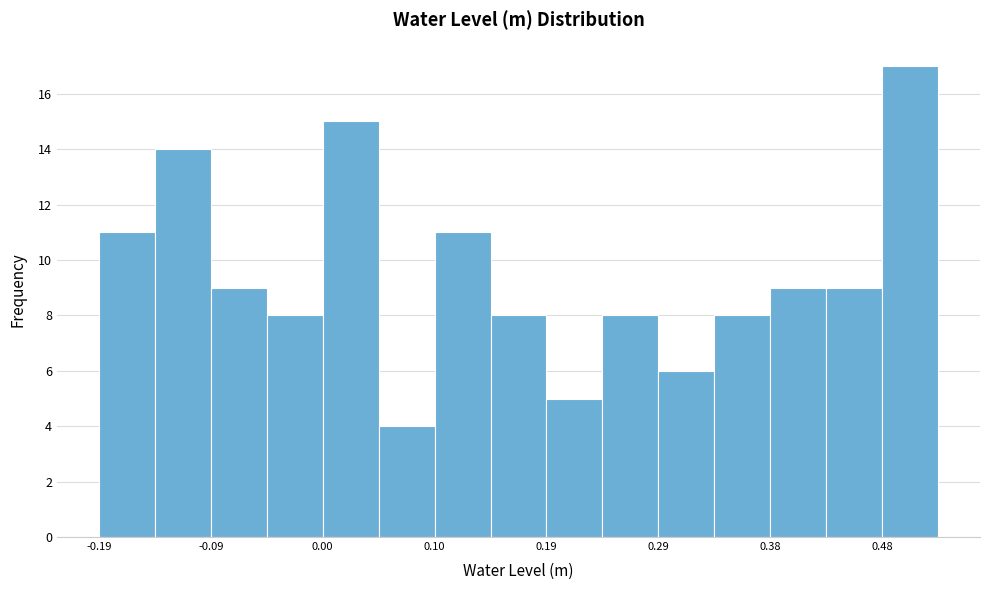

Reading left to right, transcribe this chart: for each bar, give the range it covers on the x-axis and its height. Neither the bar edges nor the heights are printed on the chart, so give them approximately, as read against the axes.

-0.19 to -0.14: 11
-0.14 to -0.09: 14
-0.09 to -0.04: 9
-0.04 to 0.00: 8
0.00 to 0.05: 15
0.05 to 0.10: 4
0.10 to 0.15: 11
0.15 to 0.19: 8
0.19 to 0.24: 5
0.24 to 0.29: 8
0.29 to 0.34: 6
0.34 to 0.38: 8
0.38 to 0.43: 9
0.43 to 0.48: 9
0.48 to 0.53: 17